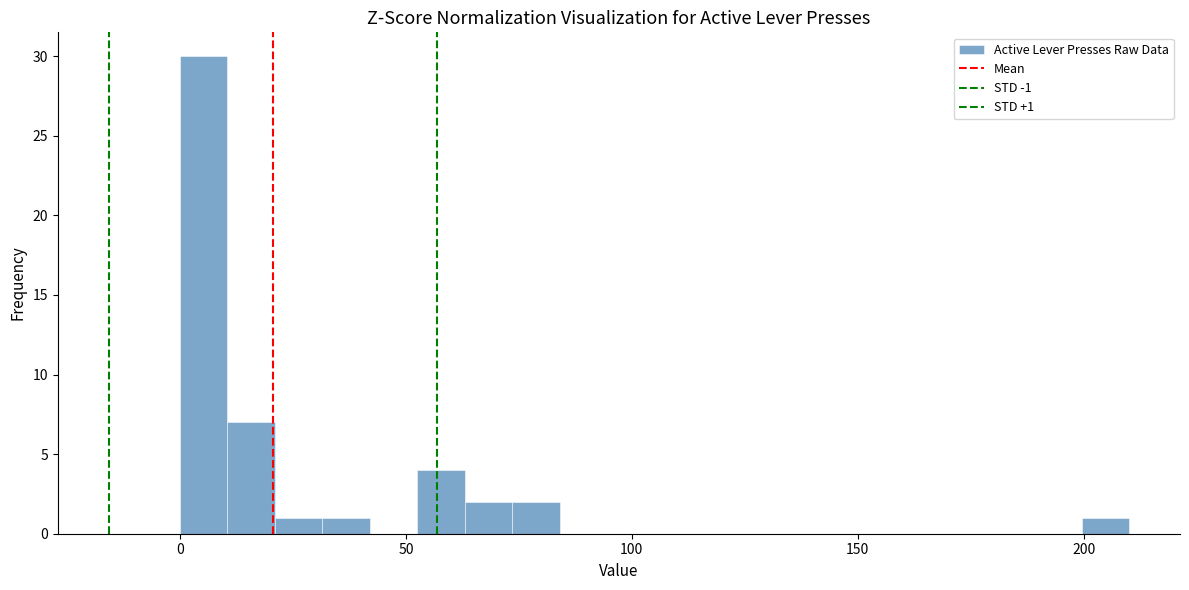

Read against the x-axis, roughly where is the centre of the tallest bar?

5